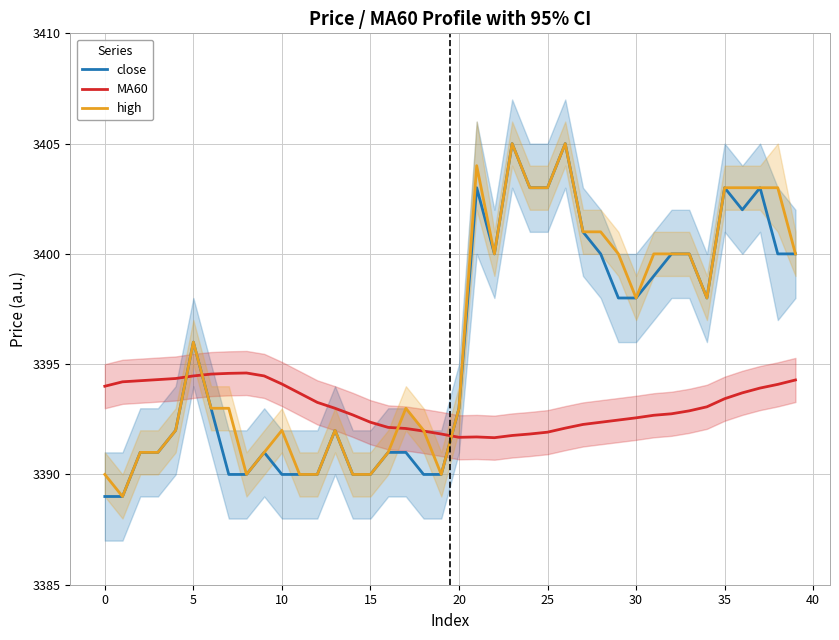

How many lines are shown in the chart?

3